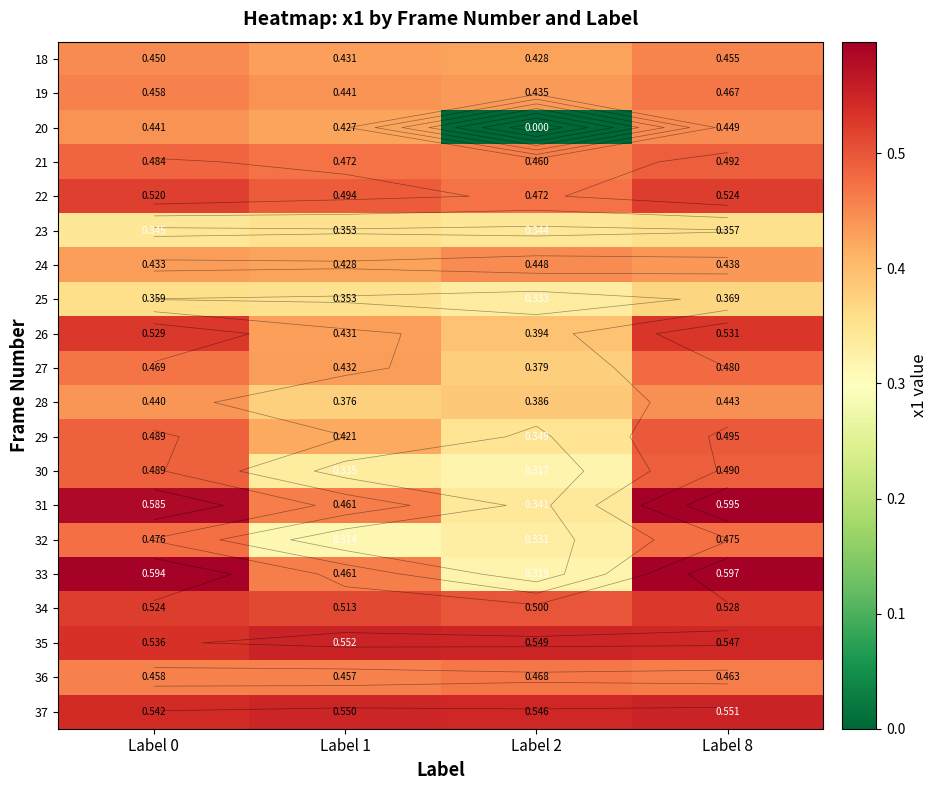

Rank the series by their maximum value, from highest to lowest.

33, 31, 35, 37, 26, 34, 22, 29, 21, 30, 27, 32, 36, 19, 18, 20, 24, 28, 25, 23